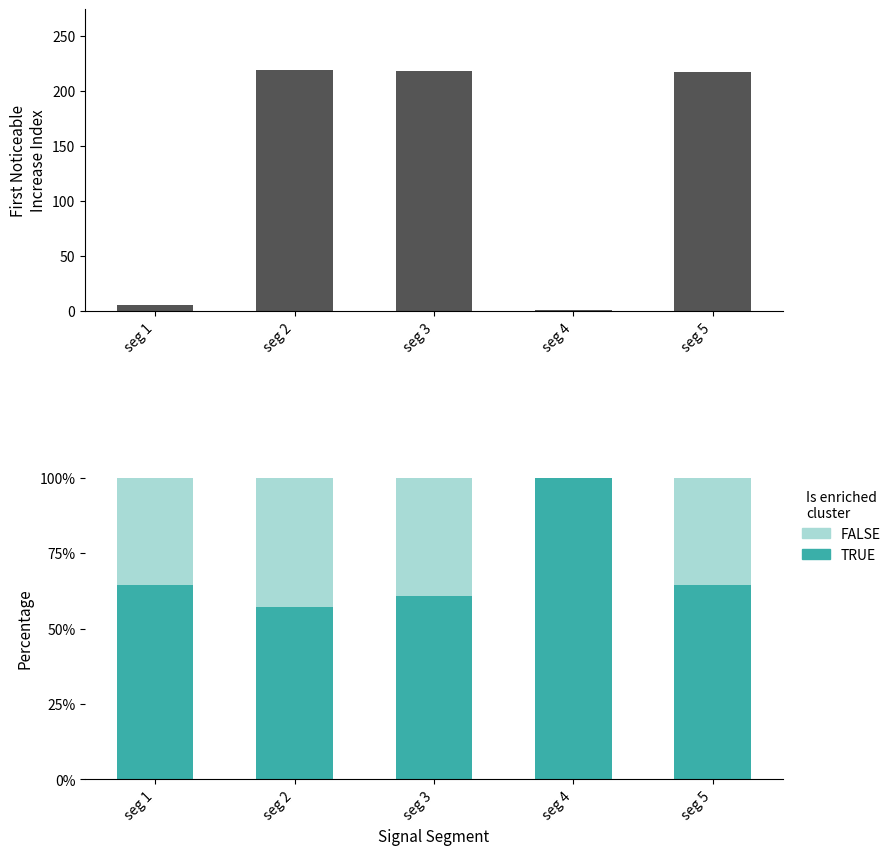

Which series has the largest total across all categories?

First_Noticeable_Increase_Index